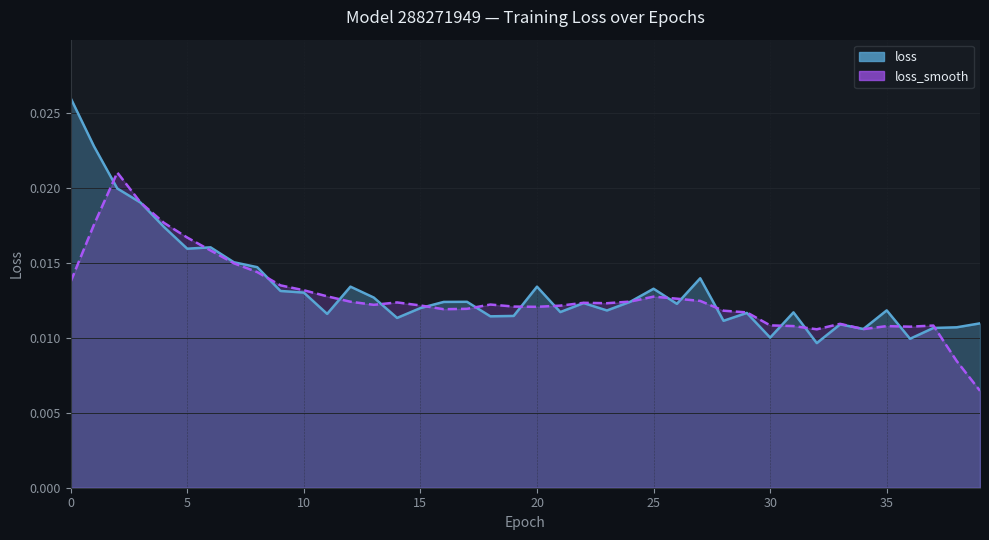

How many series are shown in this chart?

2